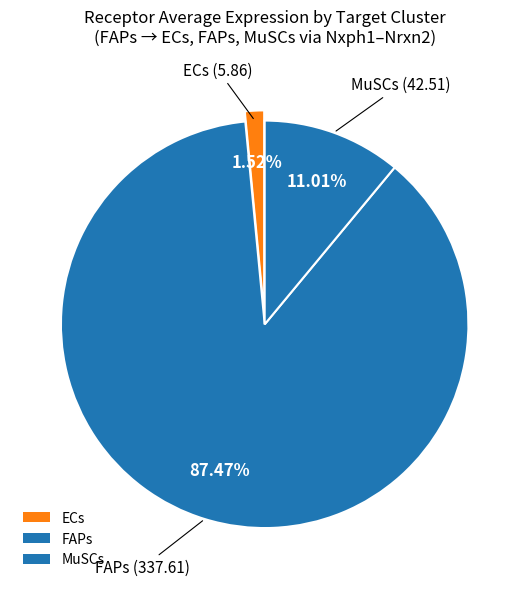

How many slices are in this pie chart?

3